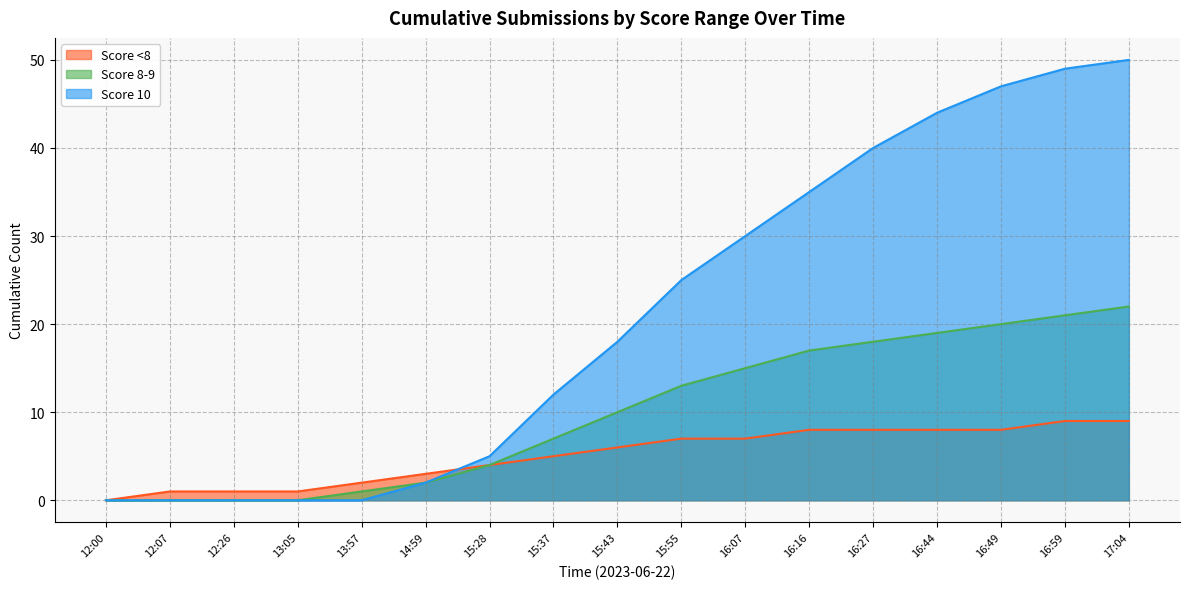

How many data points does each series have?

17